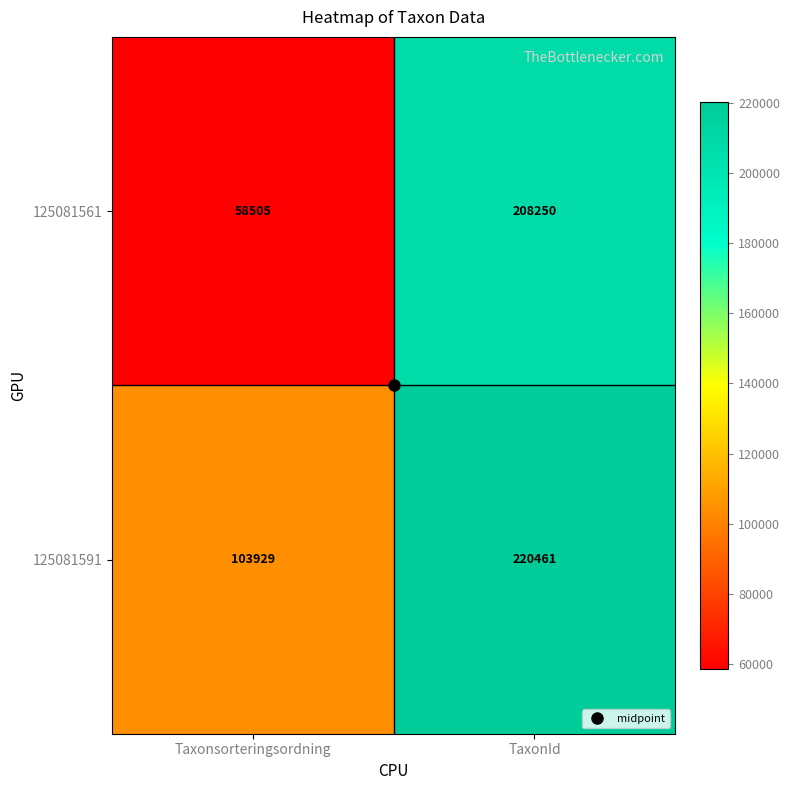

What is the total value across all series at Taxonsorteringsordning?

162434